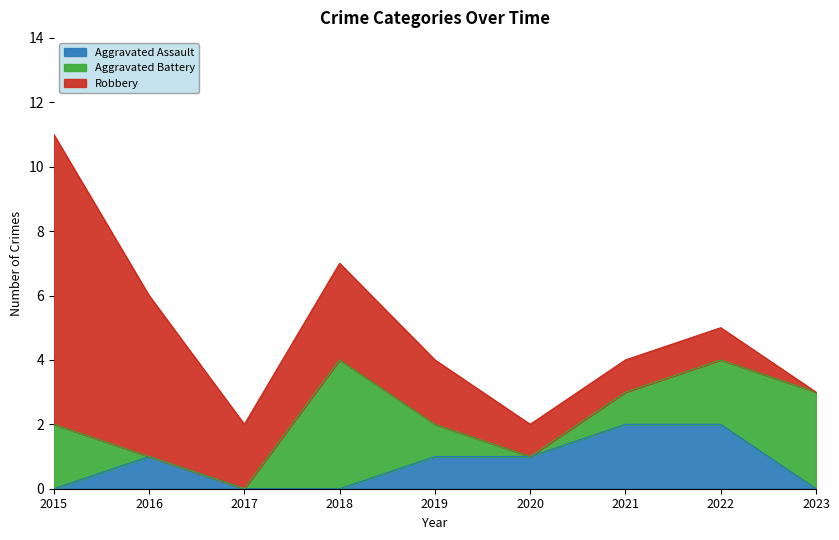

Where is the first local minimum for Robbery?

2017